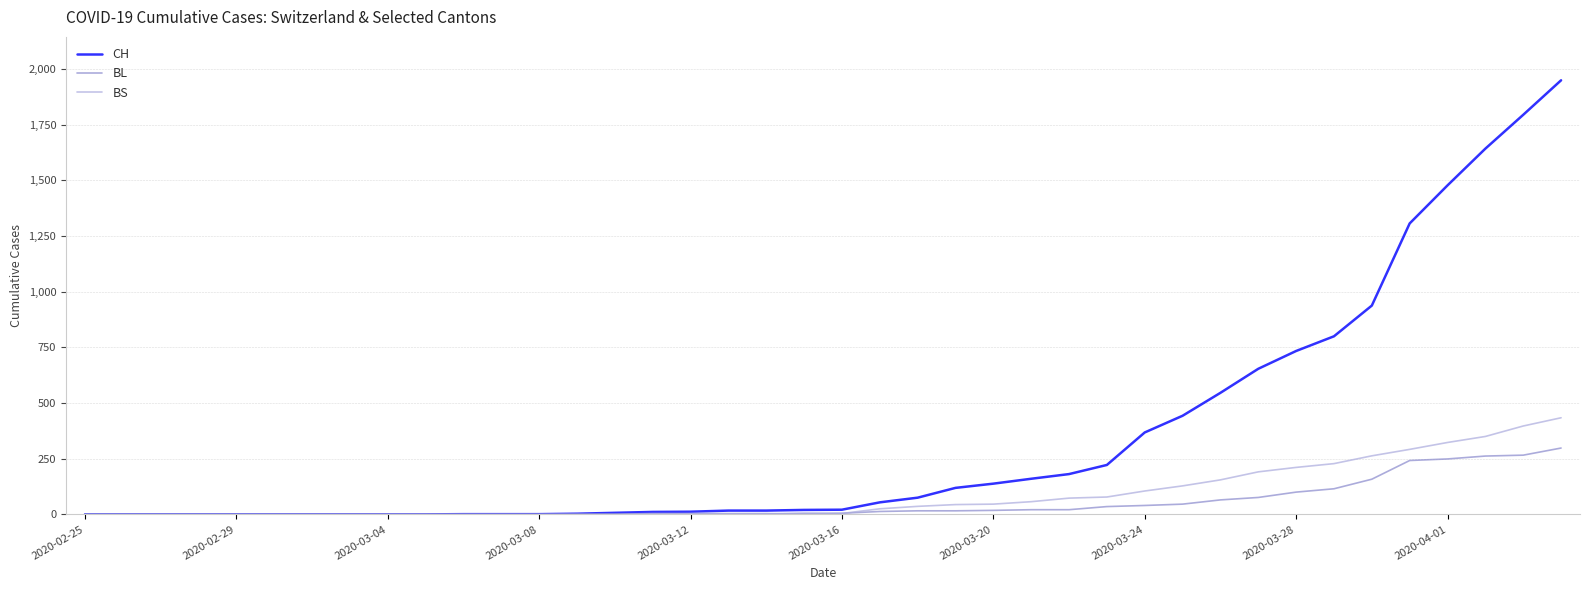

Which series has the largest range (max minus min)?

CH